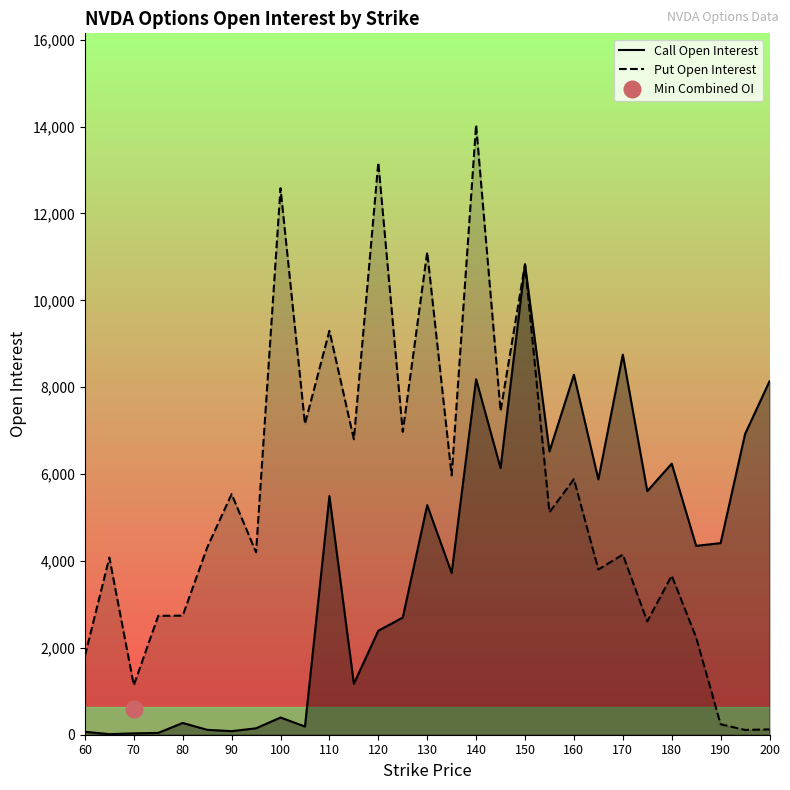

What is the highest value of the Put Open Interest series?

14041